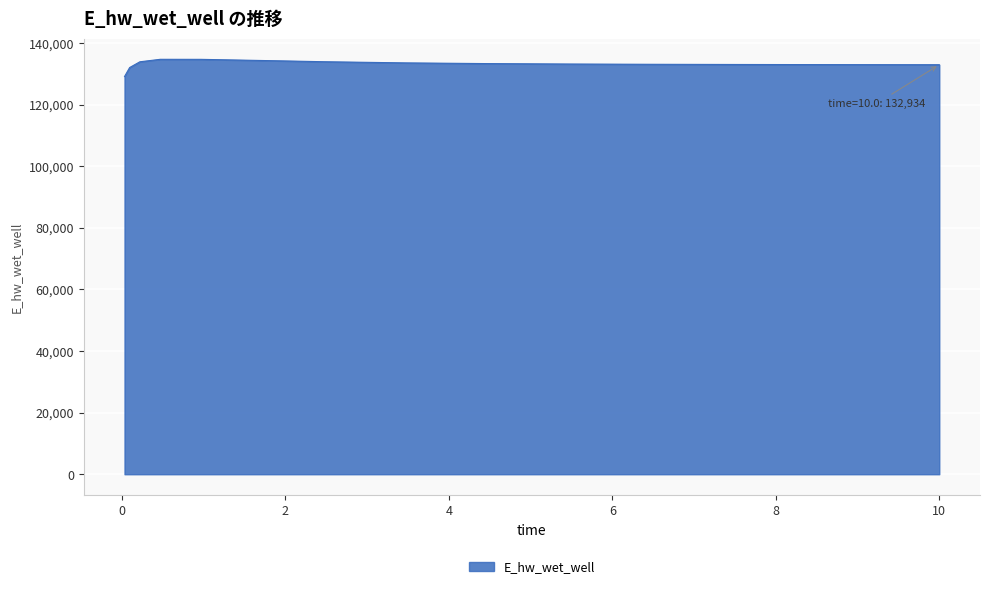

What is the difference between the maximum and minimum values?

5596.3